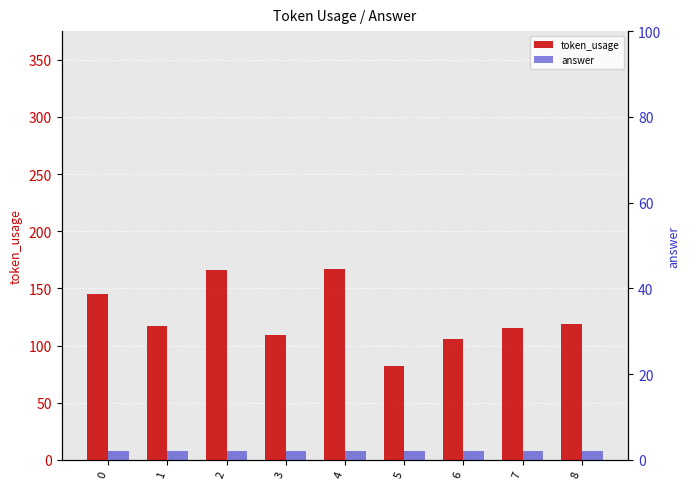

List the labels in order of answer value, largest first.

0, 1, 2, 3, 4, 5, 6, 7, 8